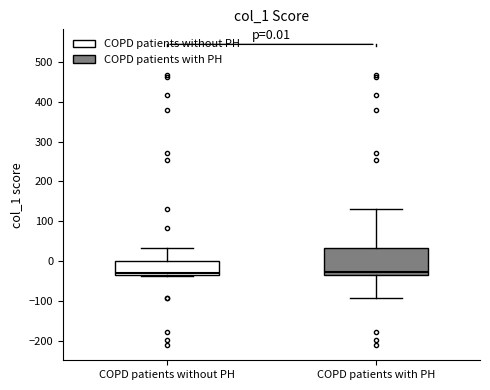

Comparing the boxes themselves (not the whiskers), which one is the tallest?

COPD patients with PH